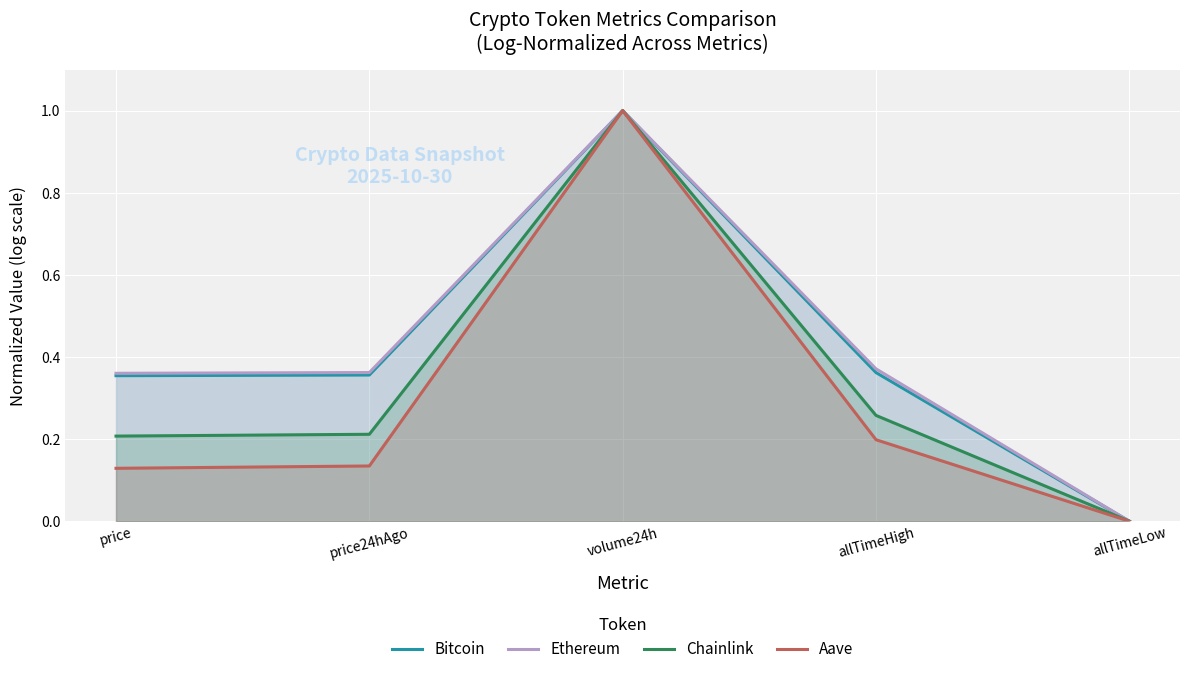

Reading right to left, extract all data points from this chart.

Bitcoin: 0.0	0.4	1.0	0.4	0.4
Ethereum: 0.0	0.4	1.0	0.4	0.4
Chainlink: 0.0	0.3	1.0	0.2	0.2
Aave: 0.0	0.2	1.0	0.1	0.1